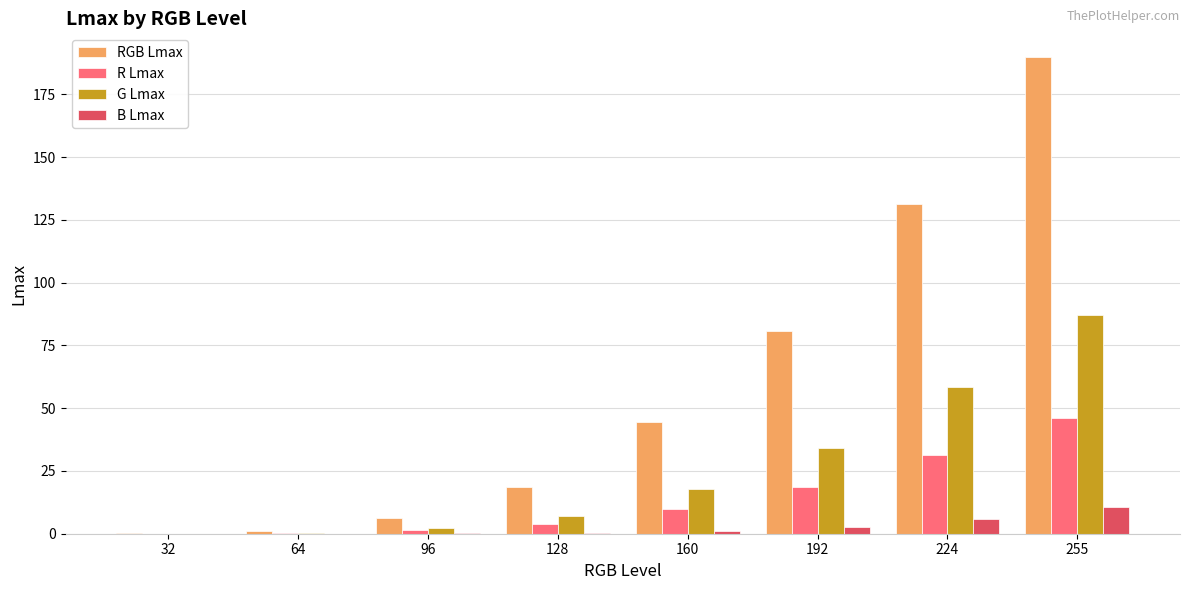

At which label does RGB Lmax reach its peak?

255